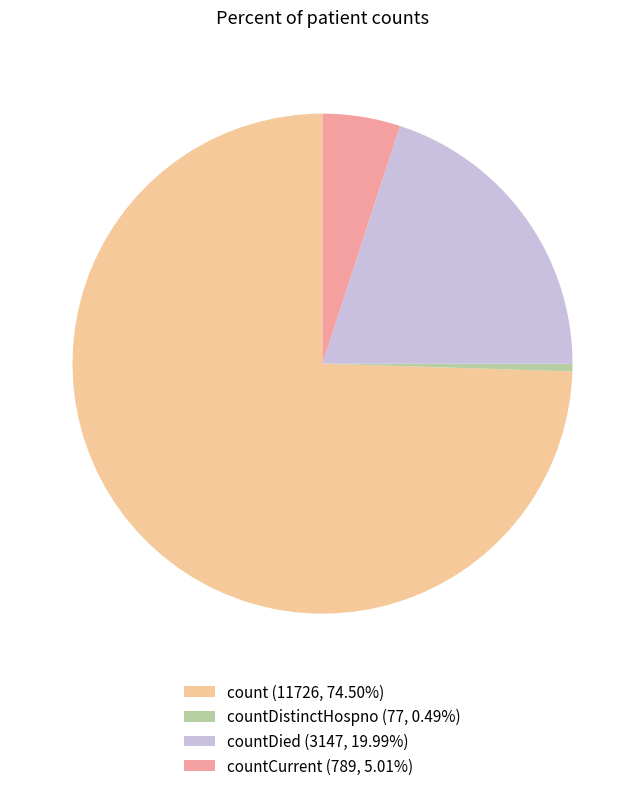

Combined, do countDistinctHospno (77, 0.49%) and countCurrent (789, 5.01%) account for over 50%?

No